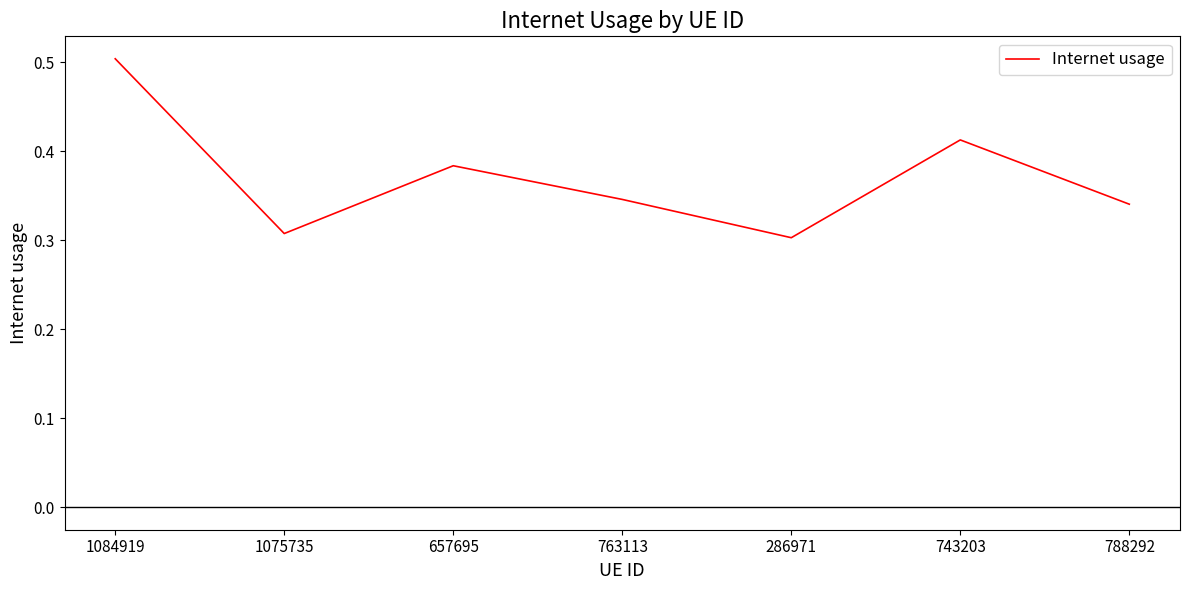

What is the difference between the maximum and minimum values?

0.2